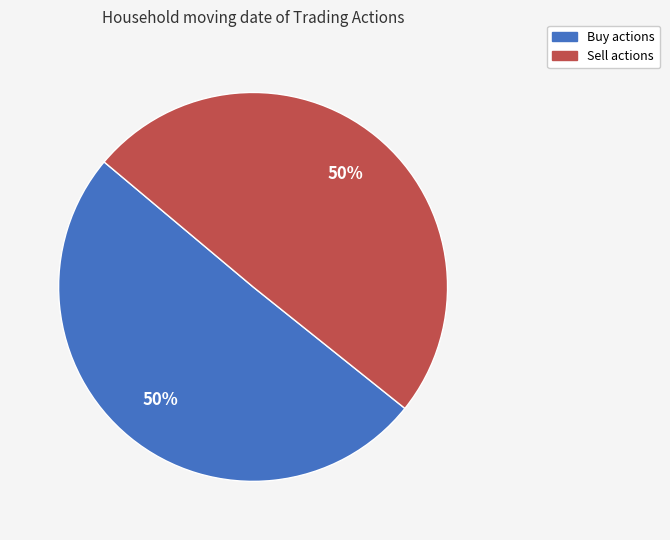

To the nearest percent, what is the average slice percentage?

50%